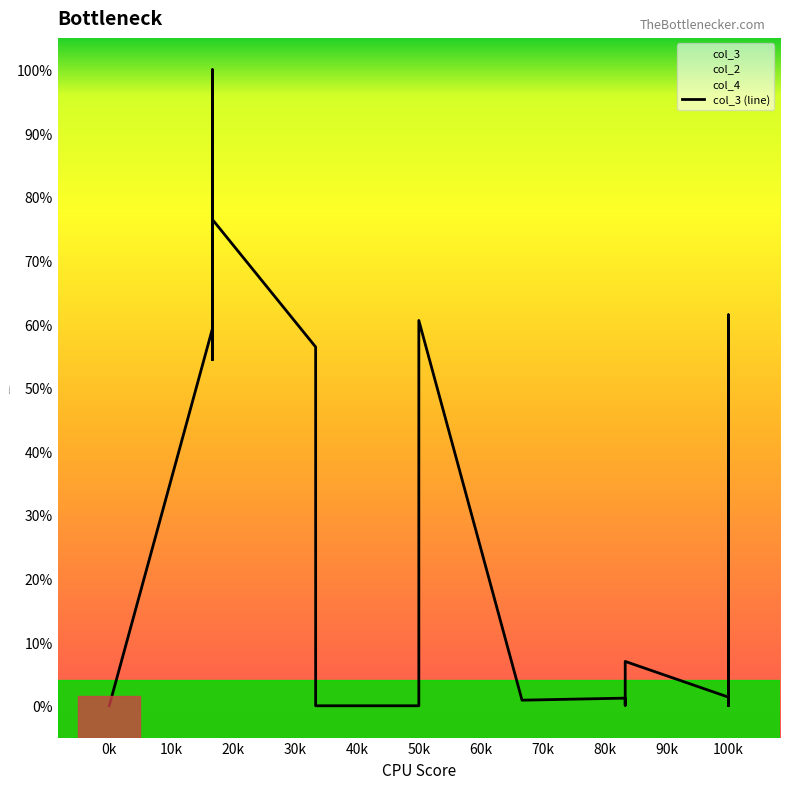

How many points are lower than both their immediate neighbors (excluding endpoints)?

4